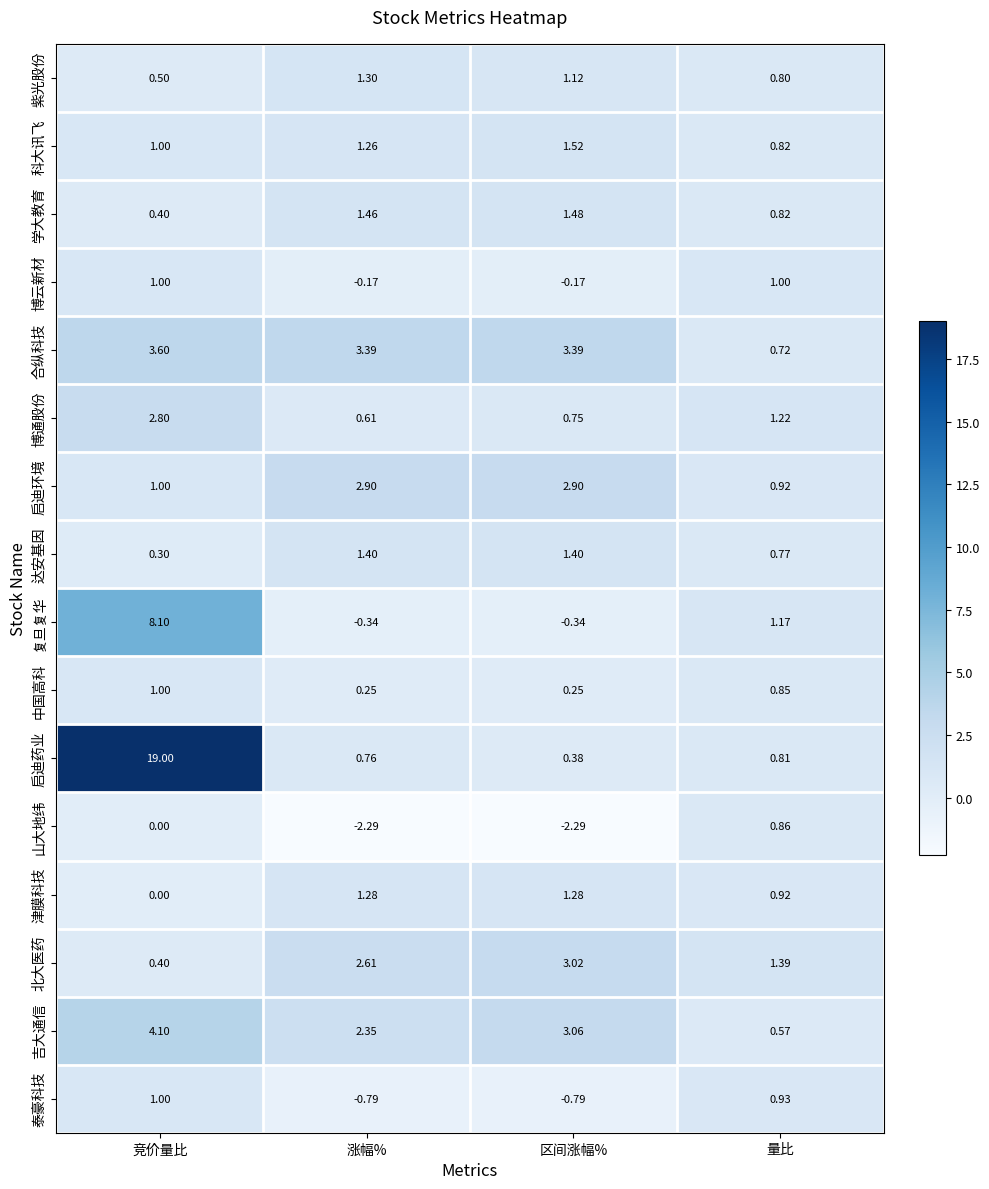

At which category does the chart reach its peak across all series?

竞价量比